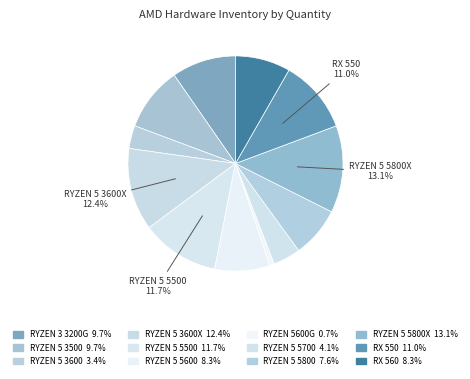

Rank the categories by value from lowest to highest.

RYZEN 5600G, RYZEN 5 3600, RYZEN 5 5700, RYZEN 5 5800, RYZEN 5 5600, RX 560, RYZEN 3 3200G, RYZEN 5 3500, RX 550, RYZEN 5 5500, RYZEN 5 3600X, RYZEN 5 5800X